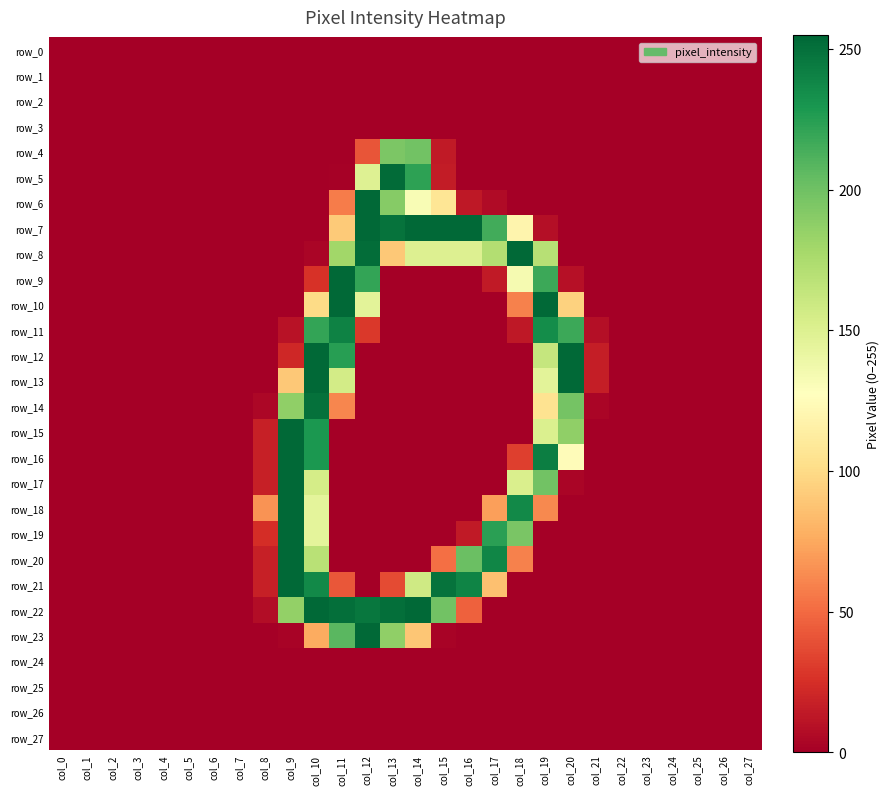

What is the greatest value displayed?

254